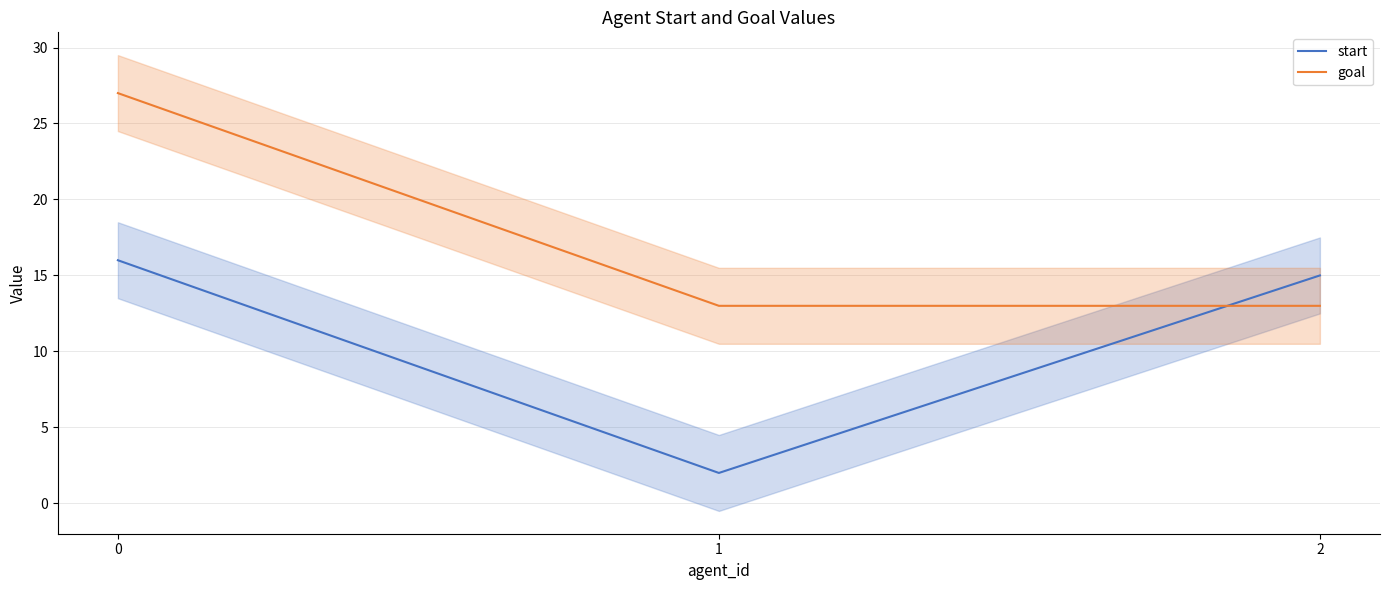

What is the maximum value for start?

16